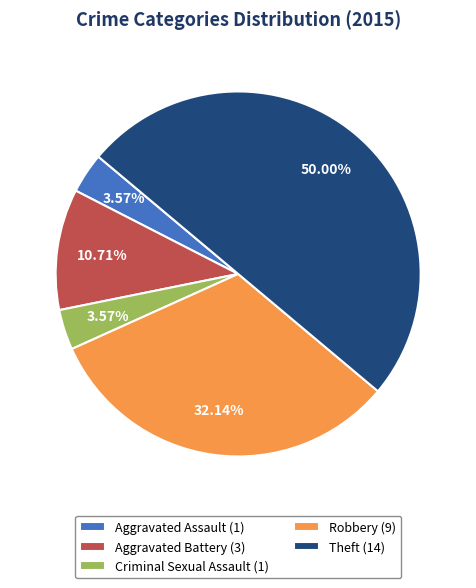

What is the total percentage of Robbery and Aggravated Battery?

42.9%